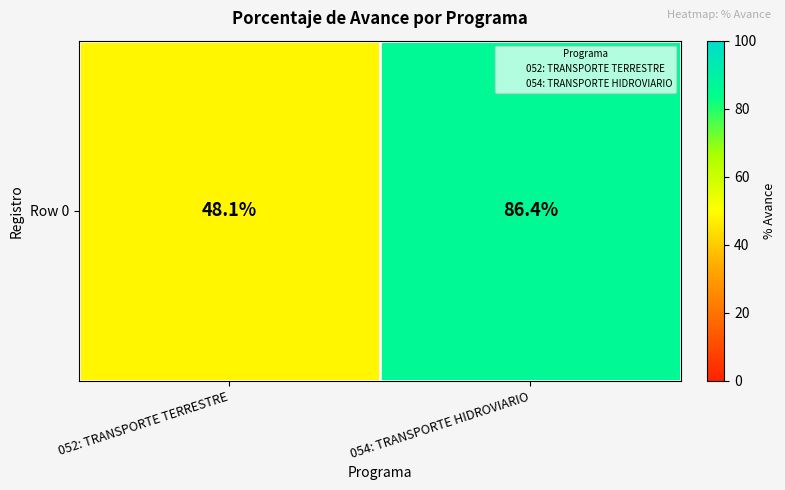

At which category does the chart reach its minimum across all series?

052: TRANSPORTE TERRESTRE